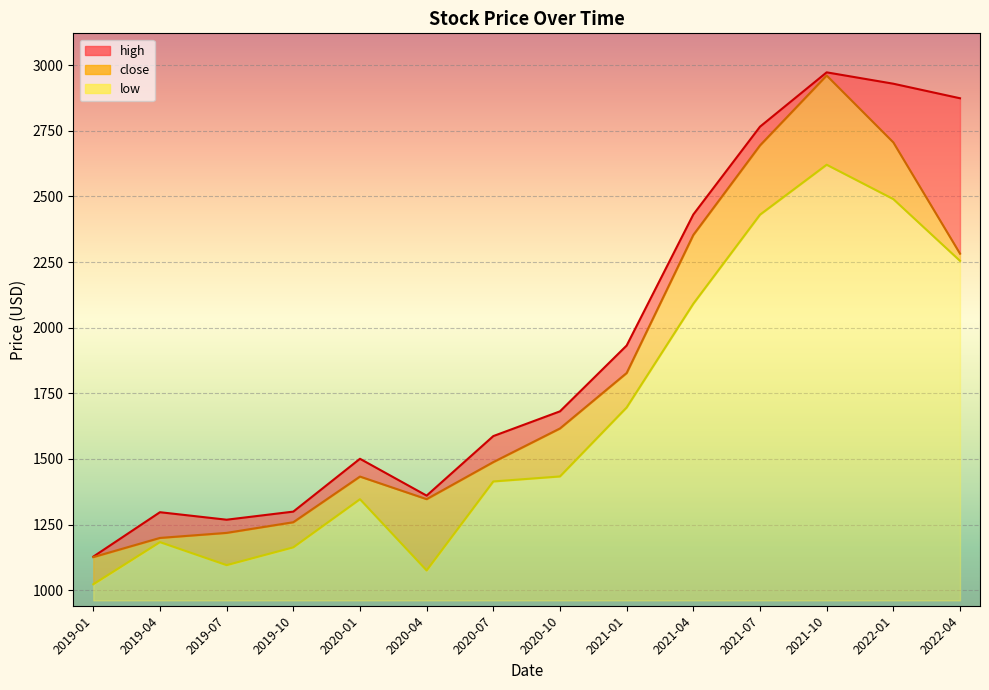

What is the total value across all series at 2019-10?

3721.2